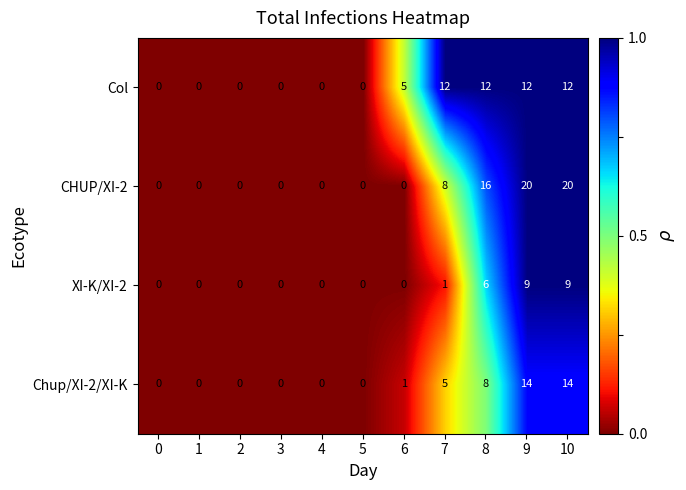

What is the greatest value displayed?

20